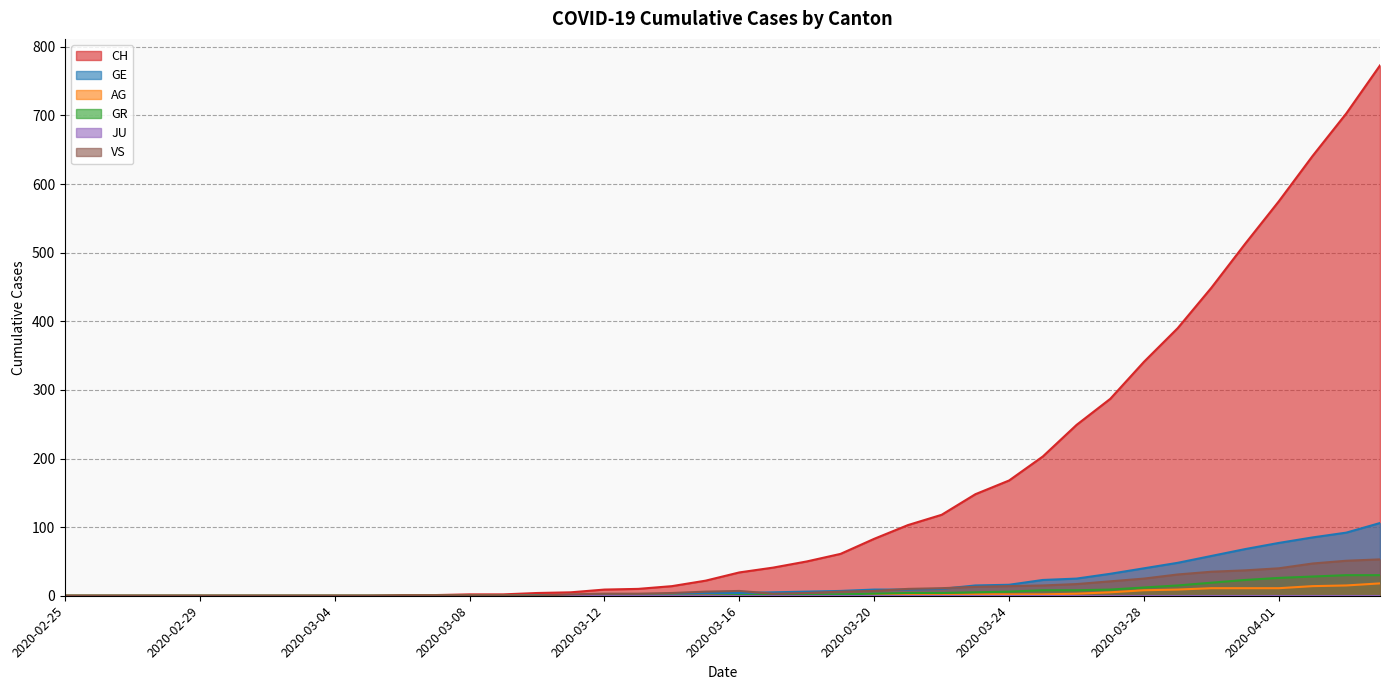

How many times do GE and VS cross each other?

4